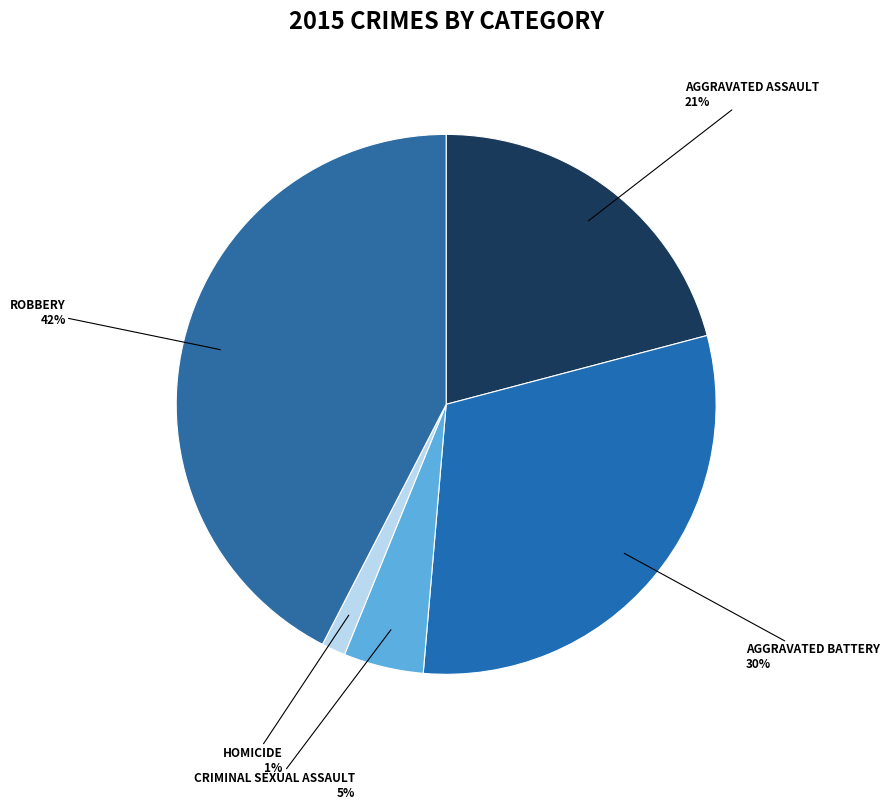

How many segments does this pie chart have?

5